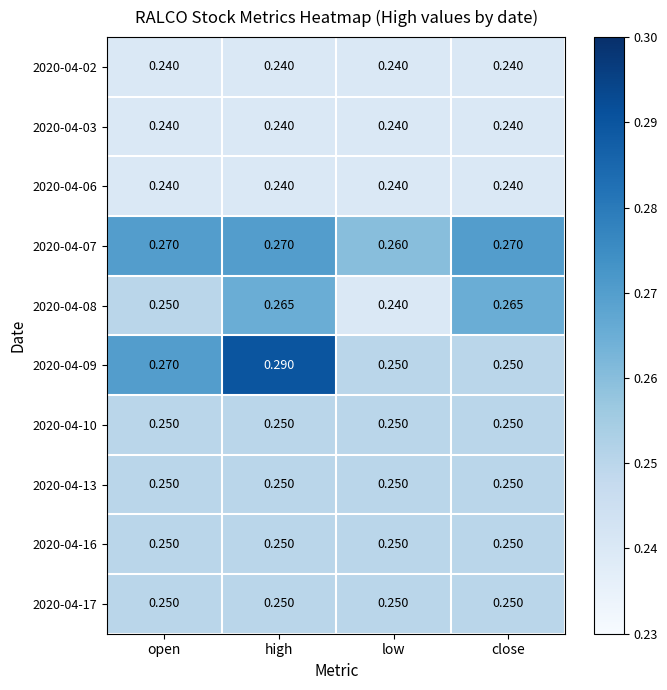

Which label corresponds to the largest value in the chart?

high